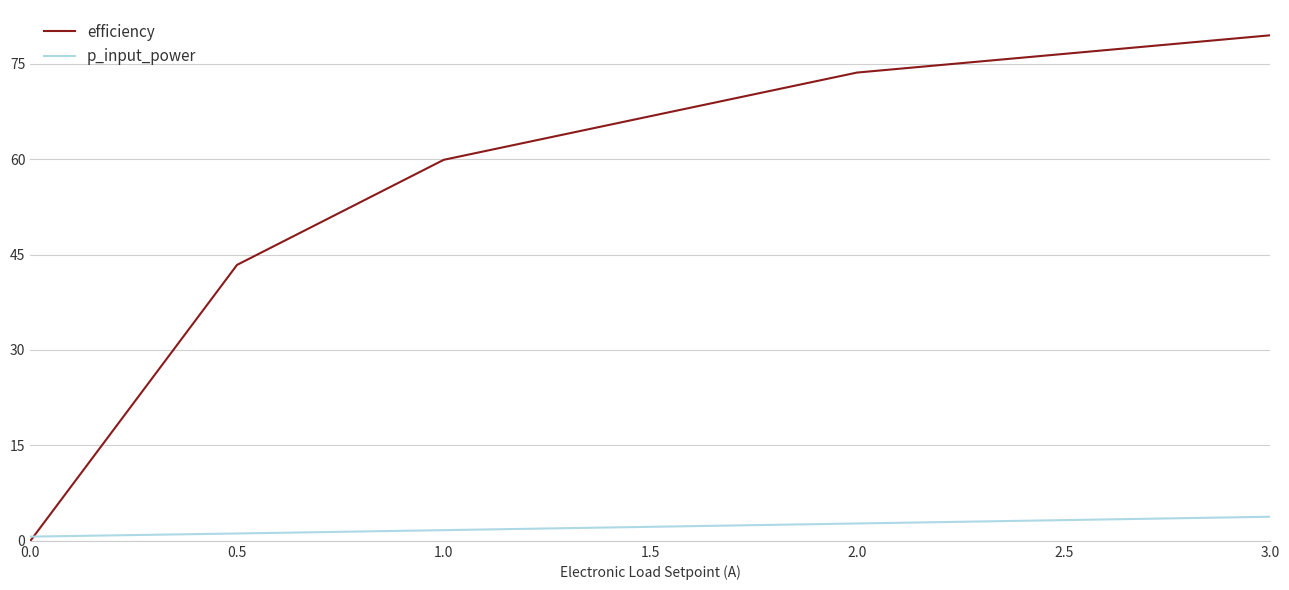

At which category does the chart reach its peak across all series?

3.0